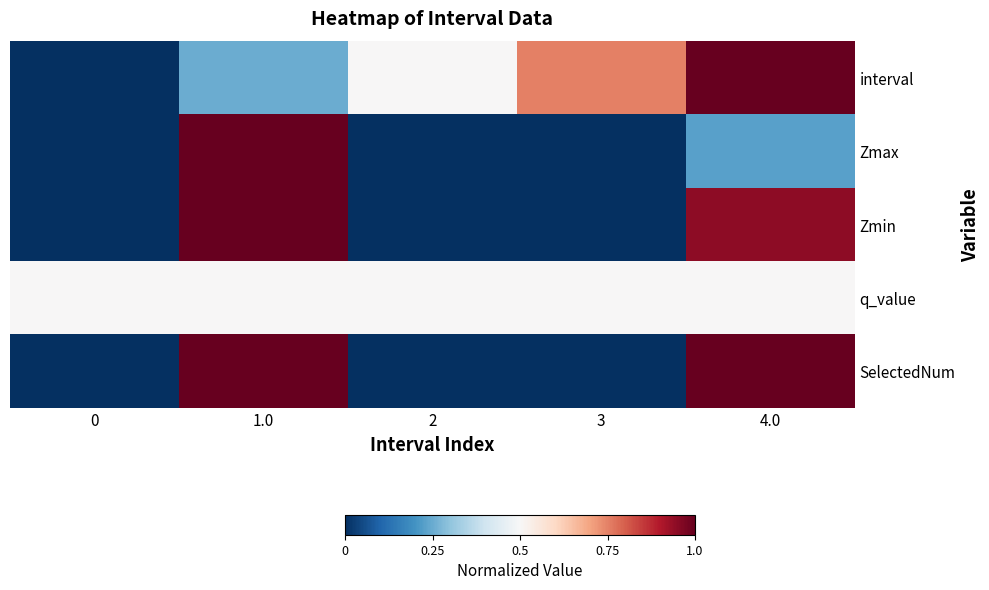

Reading right to left, transcribe all the data shown in this chart.

interval: 4.0=1.0	3=0.8	2=0.5	1.0=0.2	0=0.0
Zmax: 4.0=0.2	3=0.0	2=0.0	1.0=1.0	0=0.0
Zmin: 4.0=0.9	3=0.0	2=0.0	1.0=1.0	0=0.0
q_value: 4.0=0.5	3=0.5	2=0.5	1.0=0.5	0=0.5
SelectedNum: 4.0=1.0	3=0.0	2=0.0	1.0=1.0	0=0.0